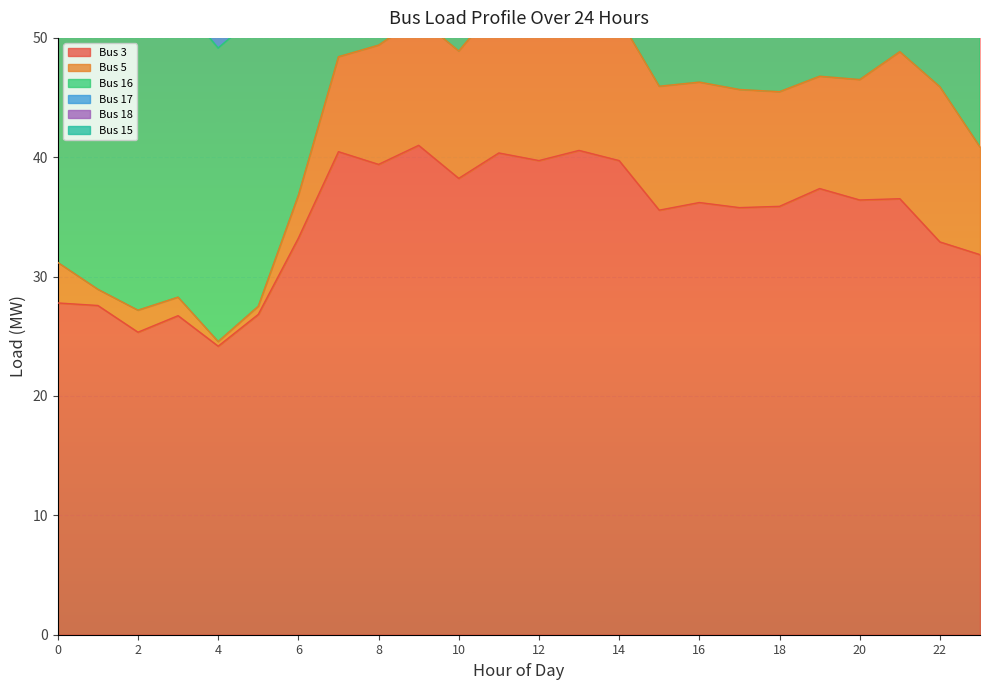

The Bus 3 series shows 38.2 at 10. True or false?

True